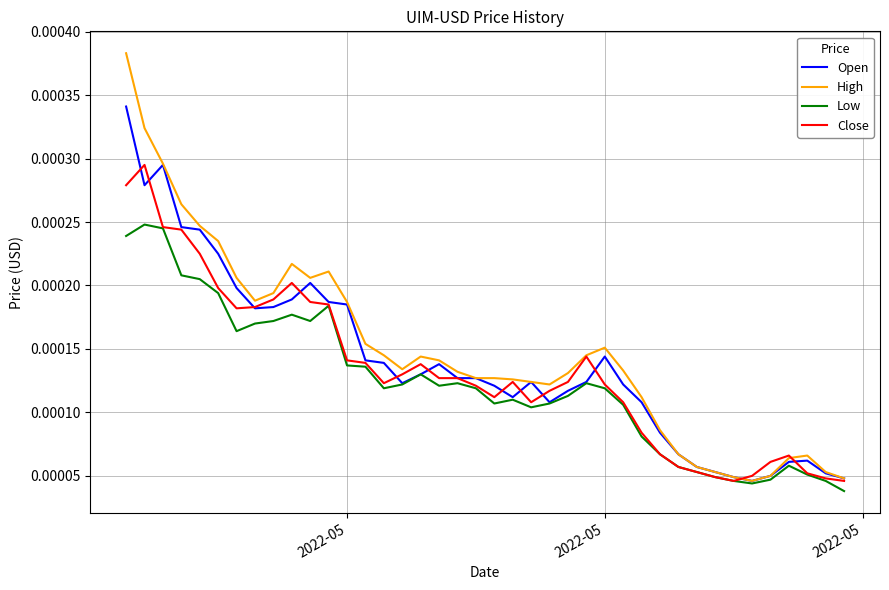

Rank the series by their maximum value, from highest to lowest.

High, Open, Close, Low